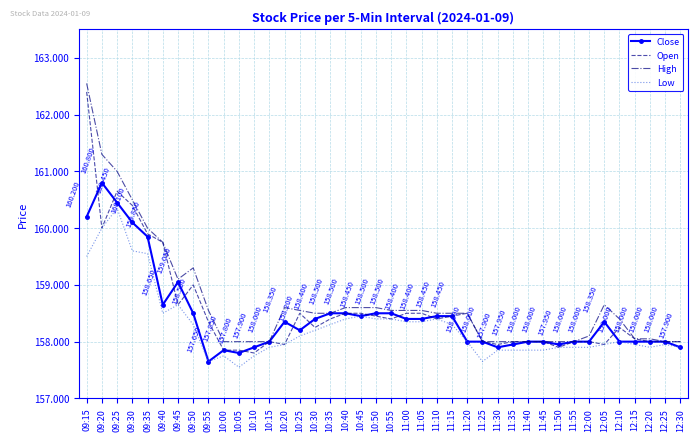

How many data points in Open are above 158?

23